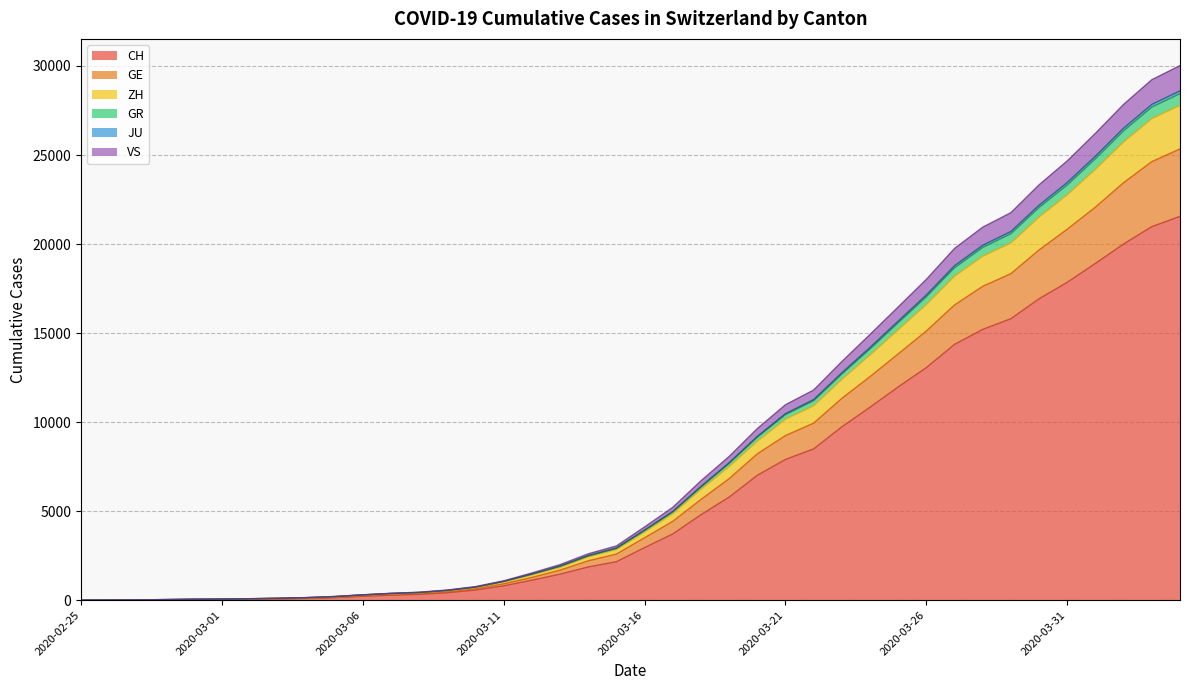

Which category has the highest value across all series?

2020-04-04